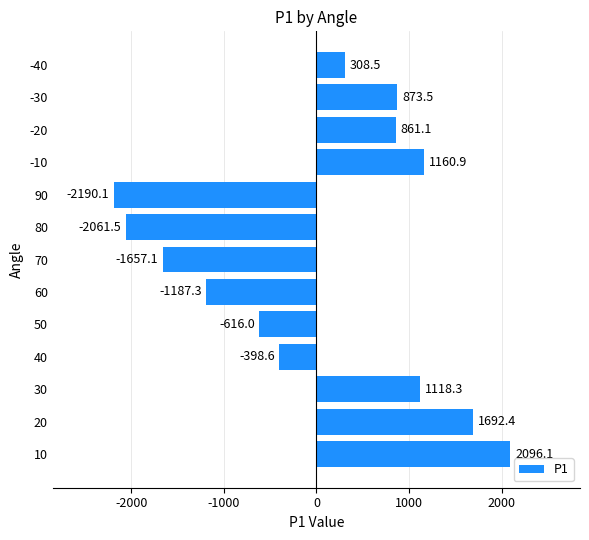

Read the value at 60.

-1187.3